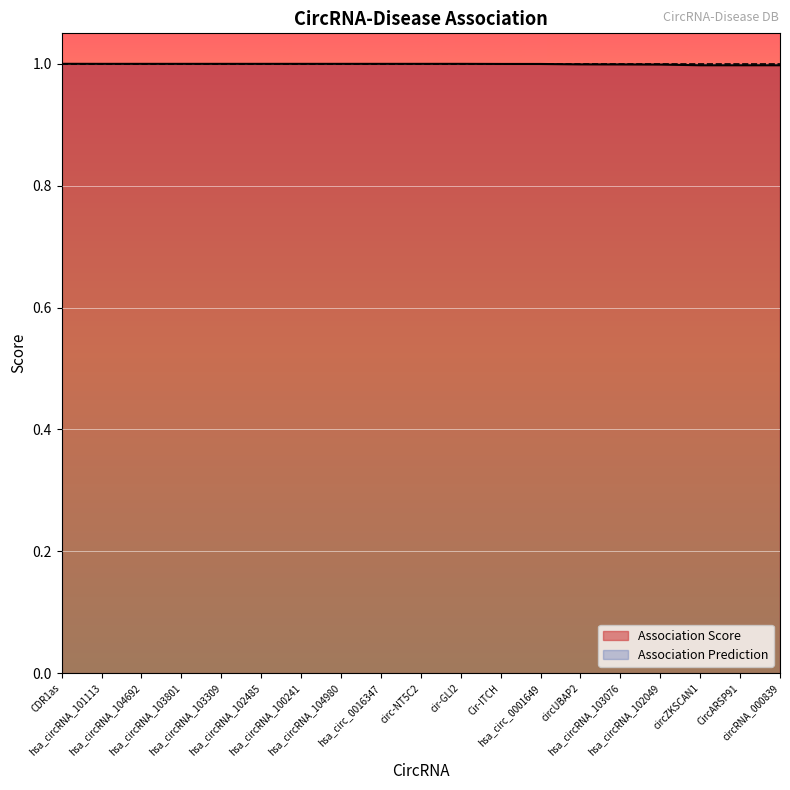

Reading right to left, transcribe all the data shown in this chart.

1.0	1.0	1.0	1.0	1.0	1.0	1.0	1.0	1.0	1.0	1.0	1.0	1.0	1.0	1.0	1.0	1.0	1.0	1.0